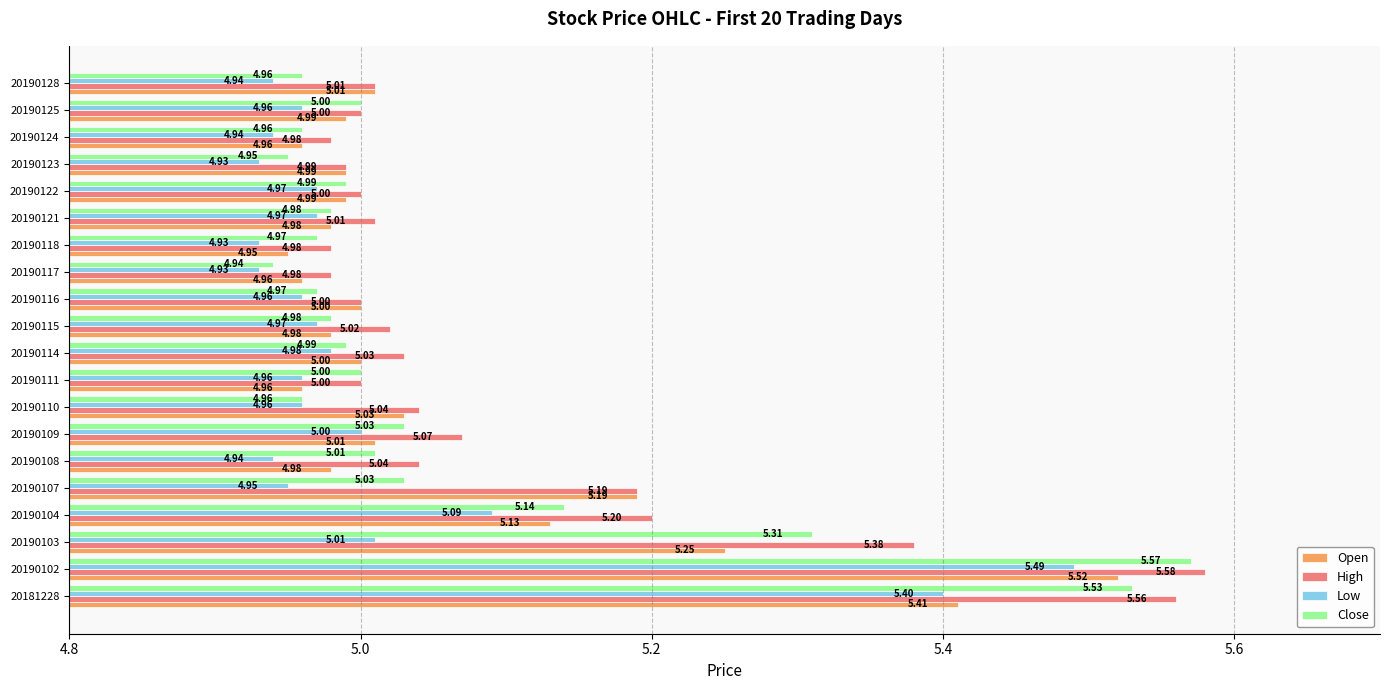

Which series changed the most between 20190107 and 20190114?

Open